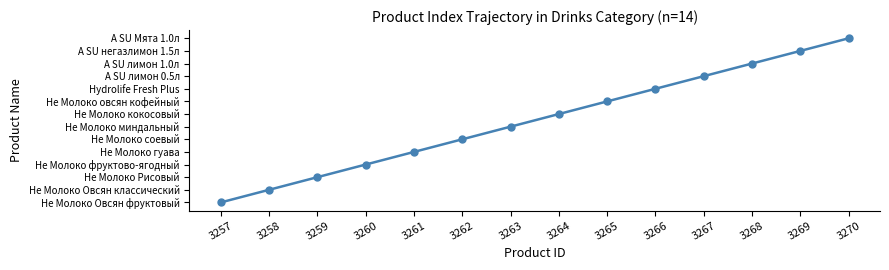

List the labels in order of value, smallest first.

3257, 3258, 3259, 3260, 3261, 3262, 3263, 3264, 3265, 3266, 3267, 3268, 3269, 3270